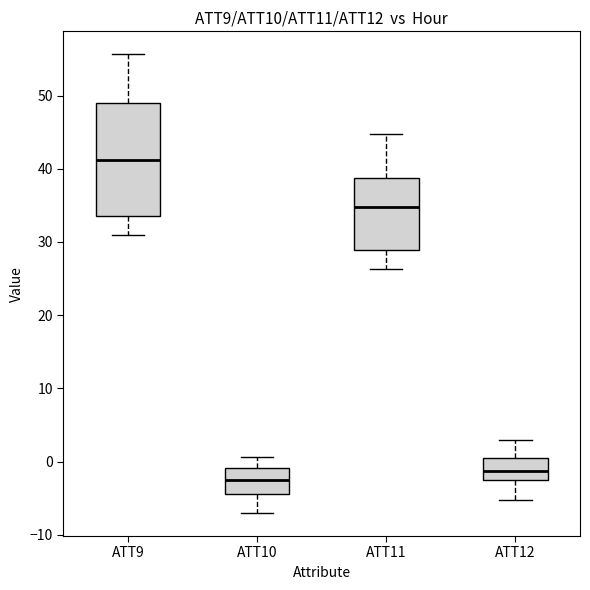

Comparing the boxes themselves (not the whiskers), which one is the tallest?

ATT9